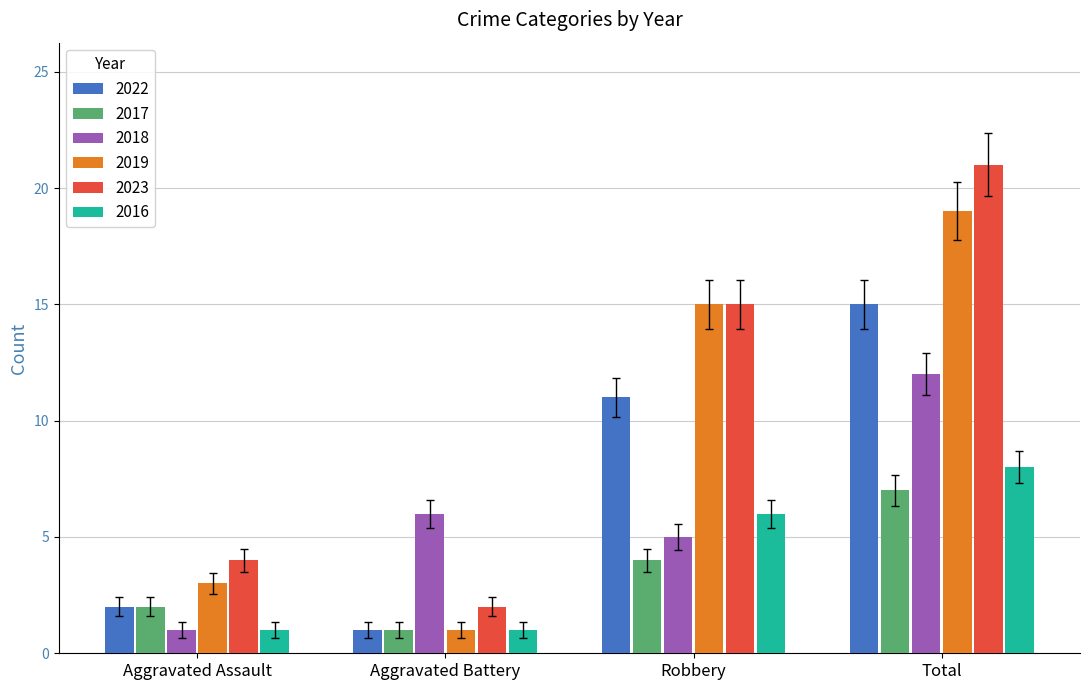

Reading right to left, what are all the values shown in this chart?

2022: Total=15	Robbery=11	Aggravated Battery=1	Aggravated Assault=2
2017: Total=7	Robbery=4	Aggravated Battery=1	Aggravated Assault=2
2018: Total=12	Robbery=5	Aggravated Battery=6	Aggravated Assault=1
2019: Total=19	Robbery=15	Aggravated Battery=1	Aggravated Assault=3
2023: Total=21	Robbery=15	Aggravated Battery=2	Aggravated Assault=4
2016: Total=8	Robbery=6	Aggravated Battery=1	Aggravated Assault=1